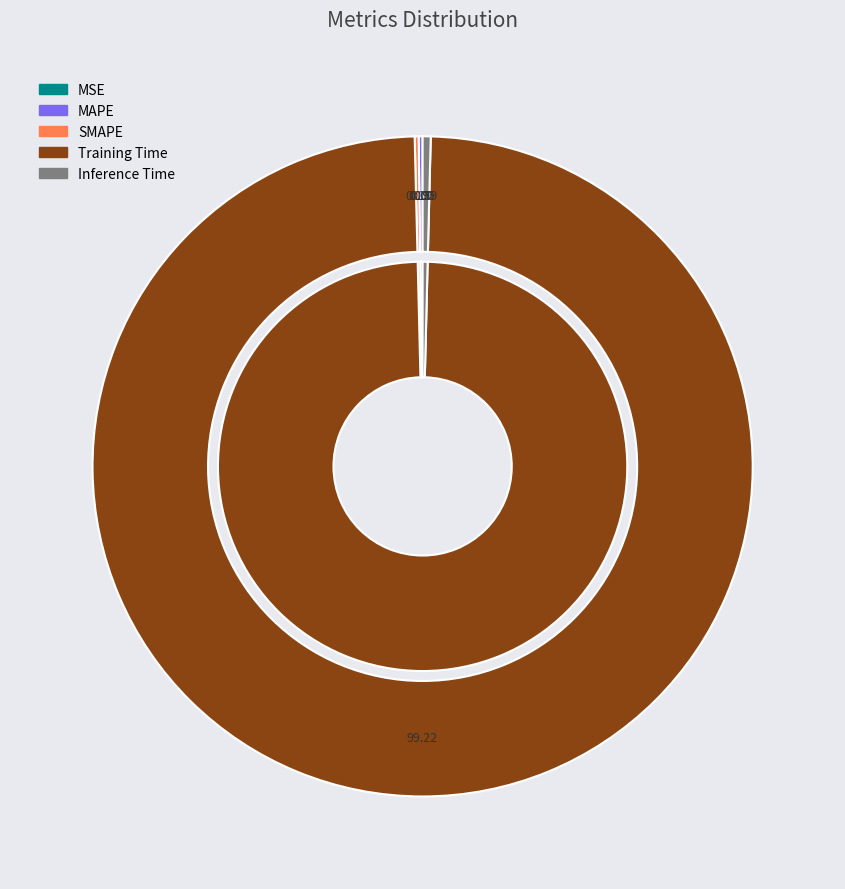

Which has a higher value, MSE or Training Time?

Training Time